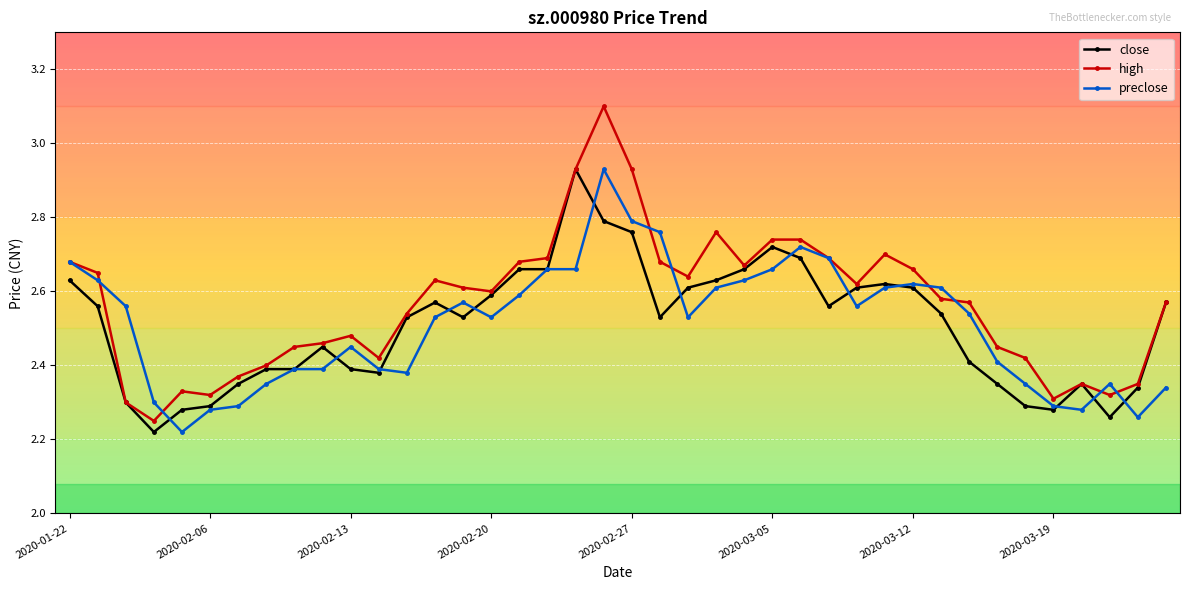

Which series has the widest spread of values?

high